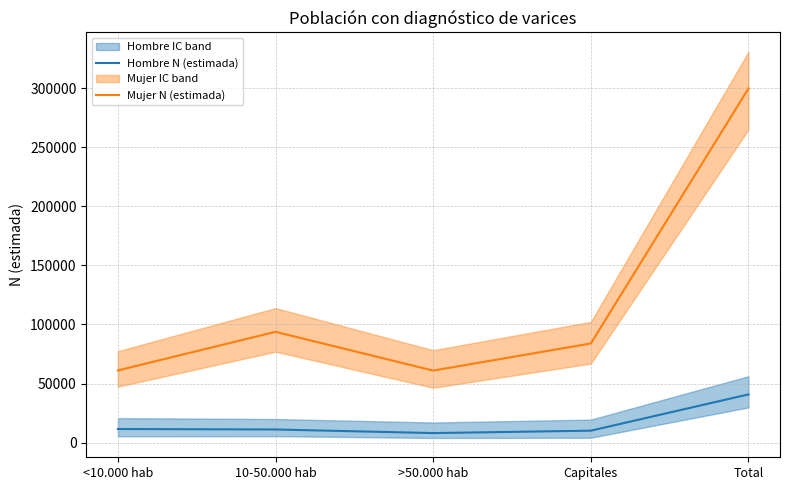

Reading left to right, what are all the values shown in this chart?

Hombre N (estimada): 11509	11115	8064	10100	40788
Mujer N (estimada): 61088	93756	60967	83874	299684